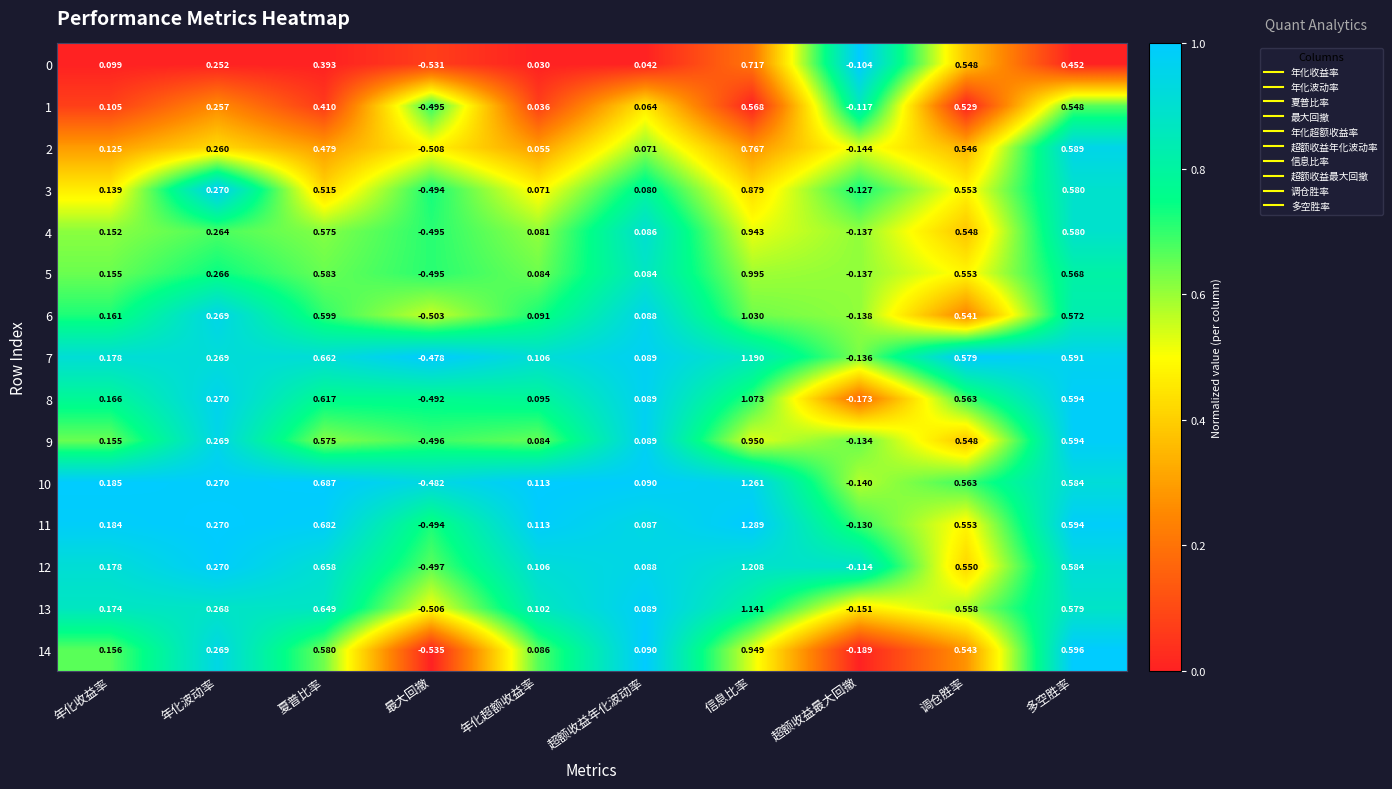

Is the value of 0 at 调仓胜率 greater than the value of 5 at 年化波动率?

Yes